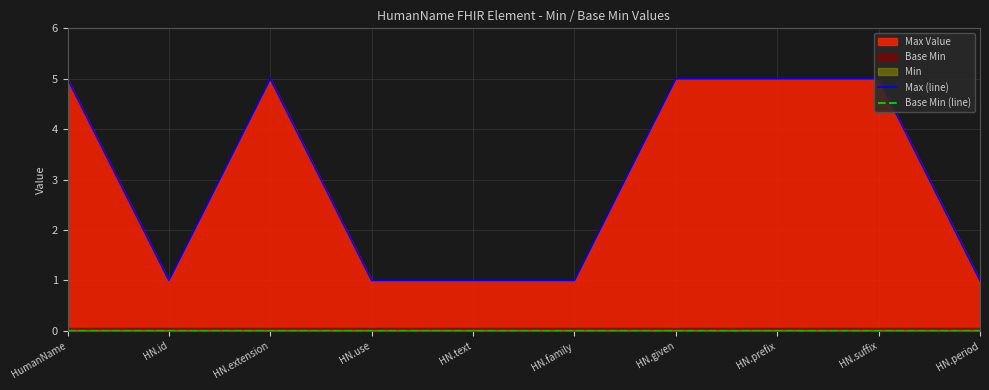

Which series has the largest total across all categories?

Max (line)